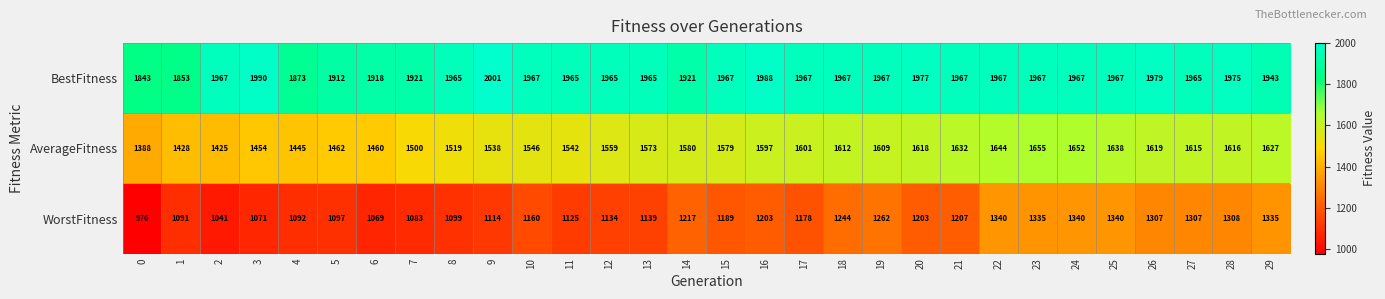

What is the sum of all BestFitness values?

58556